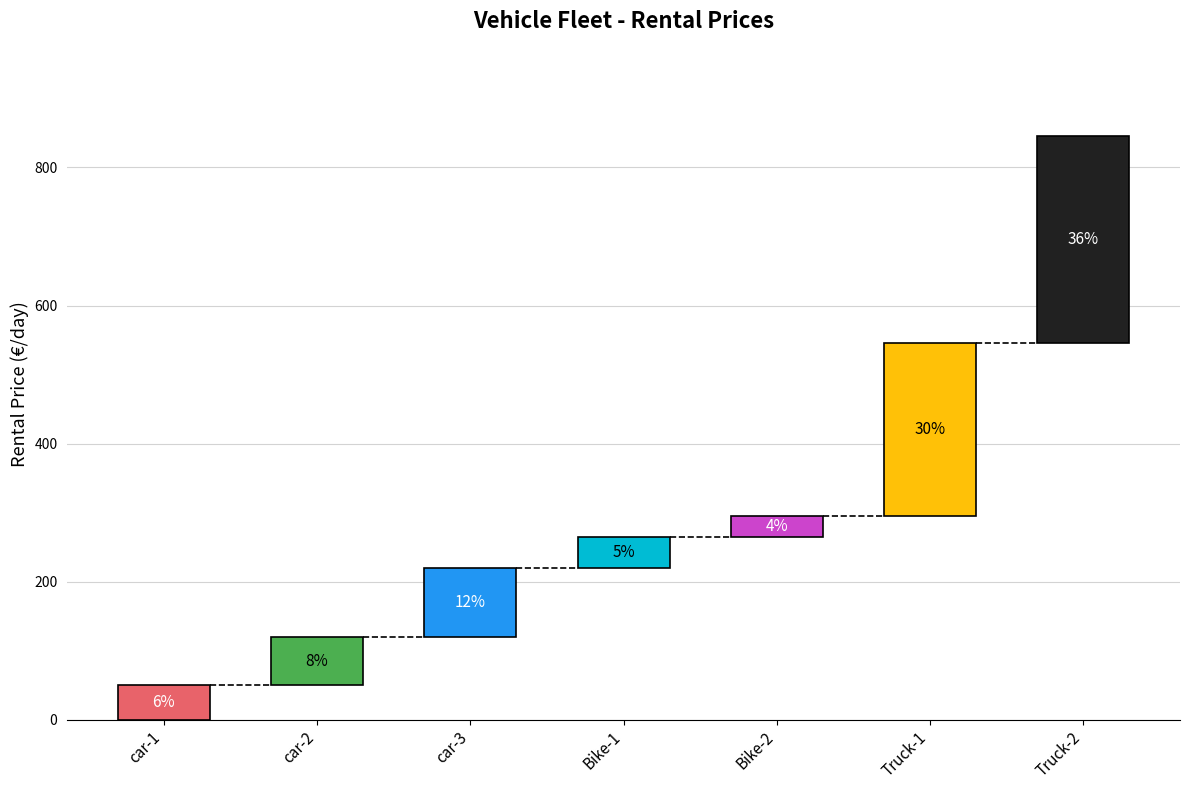

What is the greatest value displayed?

300